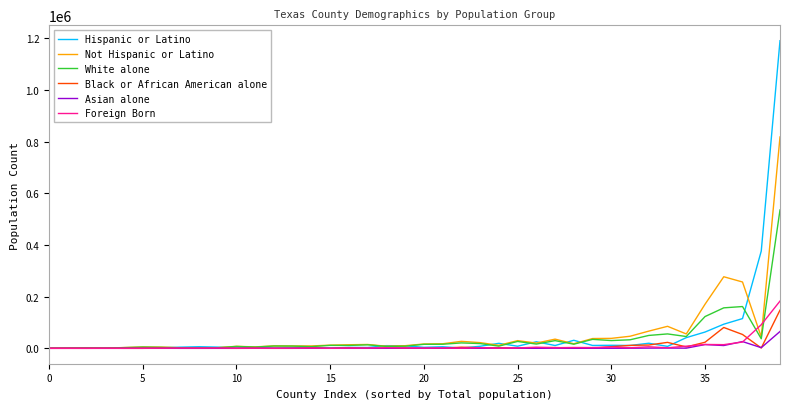

In Foreign Born, how many points are lower than both neighbors (excluding endpoints)?

14